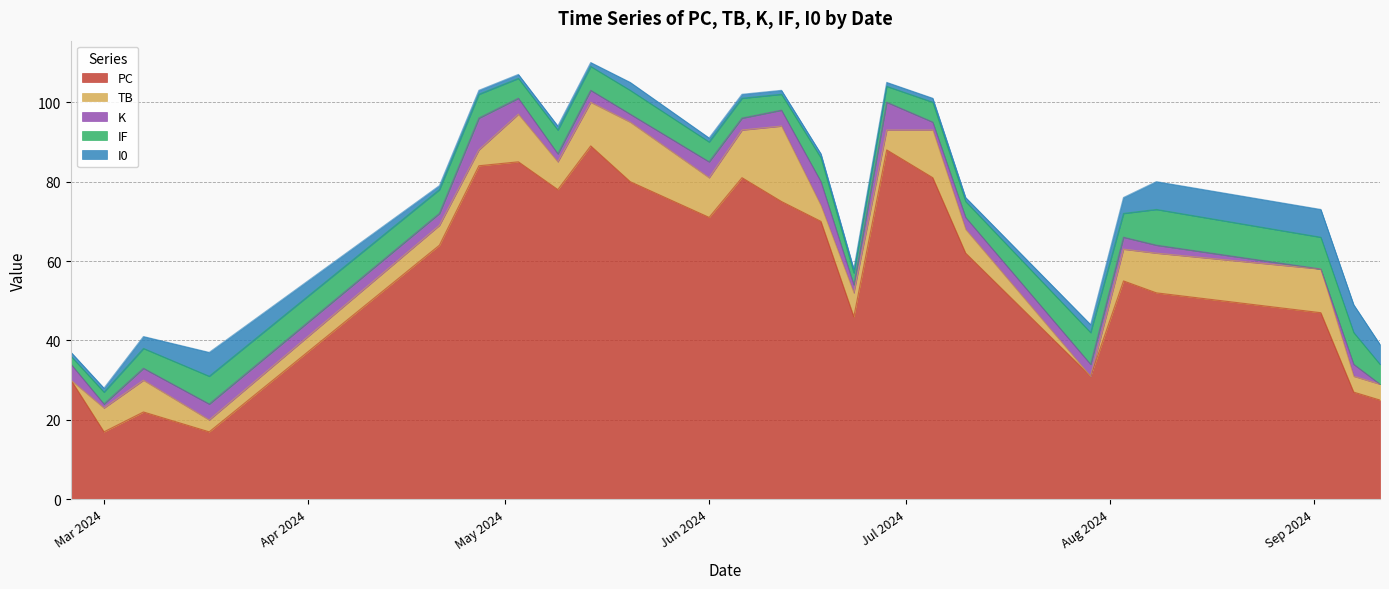

Reading right to left, extract all data points from this chart.

PC: 25	27	47	52	55	31	62	81	88	46	70	75	81	71	80	89	78	85	84	64	17	22	17	30
TB: 4	4	11	10	8	0	6	12	5	6	4	19	12	10	15	11	7	12	4	5	3	8	6	0
K: 0	3	0	2	3	3	3	2	7	2	6	4	3	4	2	3	2	4	8	3	4	3	1	4
IF: 5	8	8	9	6	8	4	5	4	3	6	4	5	5	6	6	6	5	6	6	7	5	3	2
I0: 5	7	7	7	4	2	1	1	1	1	1	1	1	1	2	1	1	1	1	1	6	3	1	1